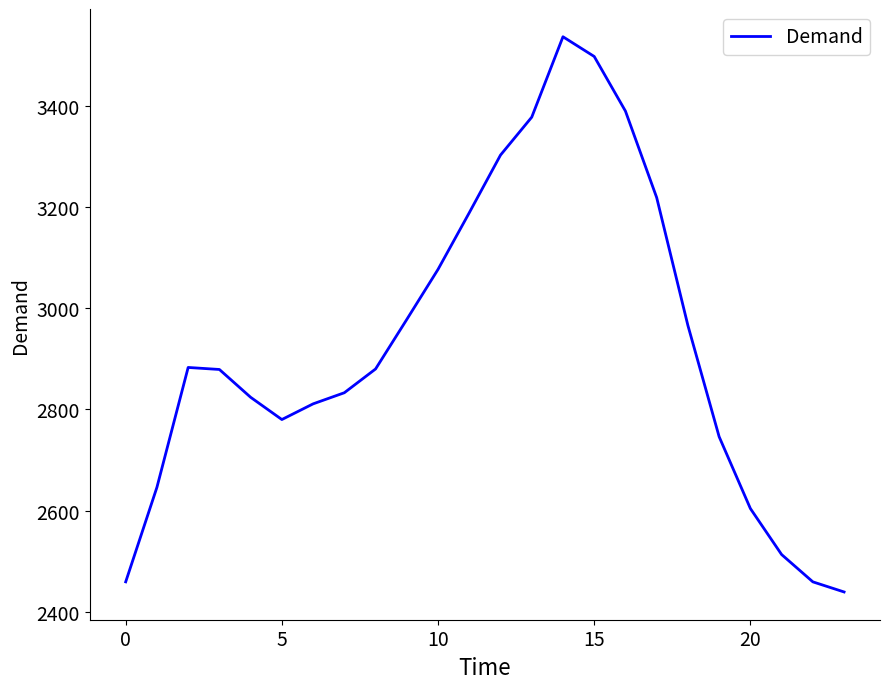

What is the greatest value displayed?

3537